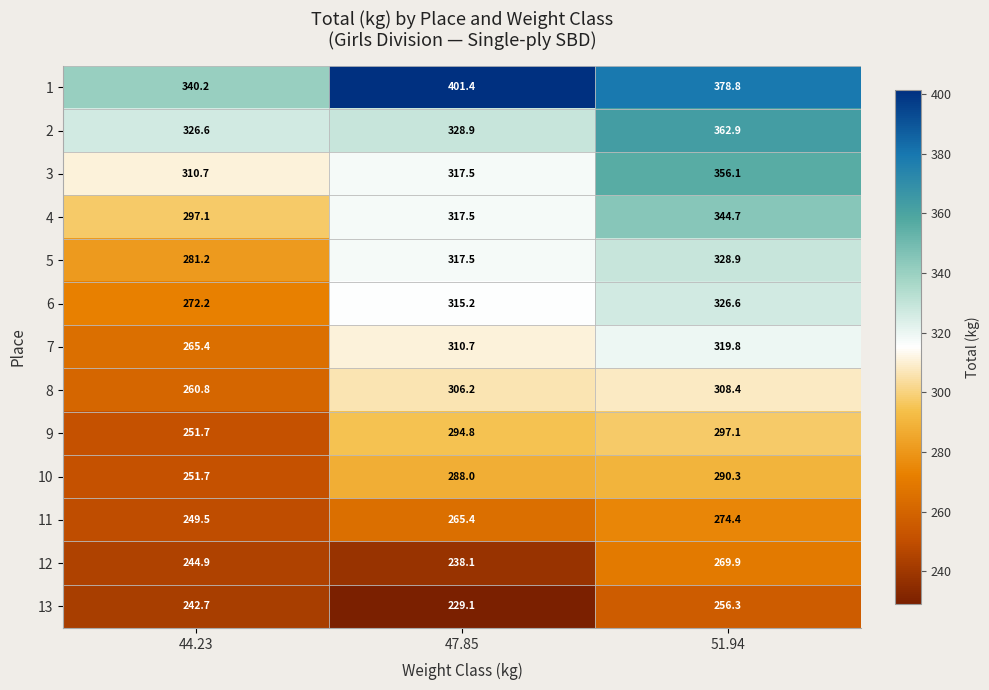

Which series changed the most between 47.85 and 51.94?

3